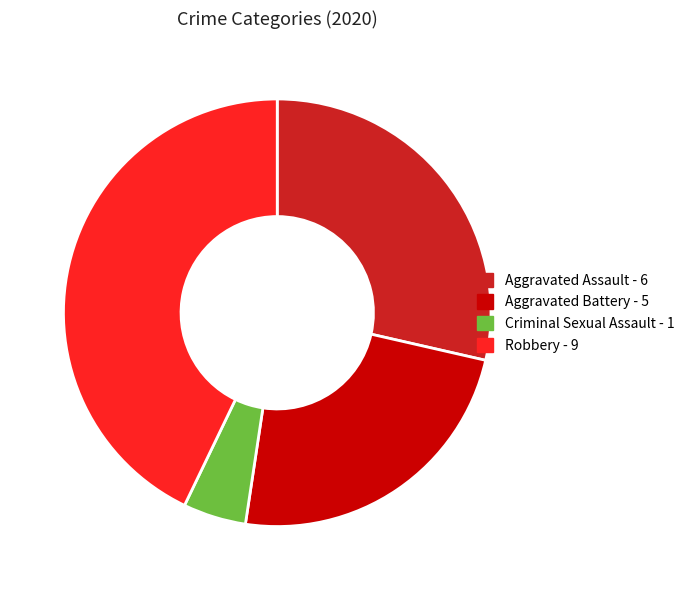

Count the number of slices in the pie.

4